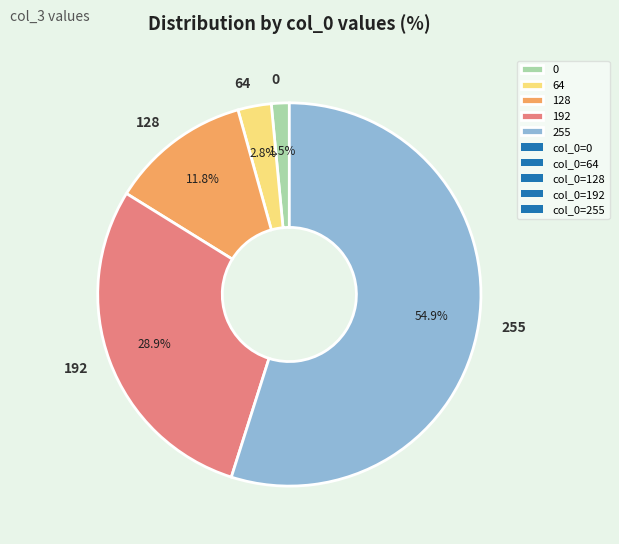

Is it true that 192 is 41% of the pie?

False